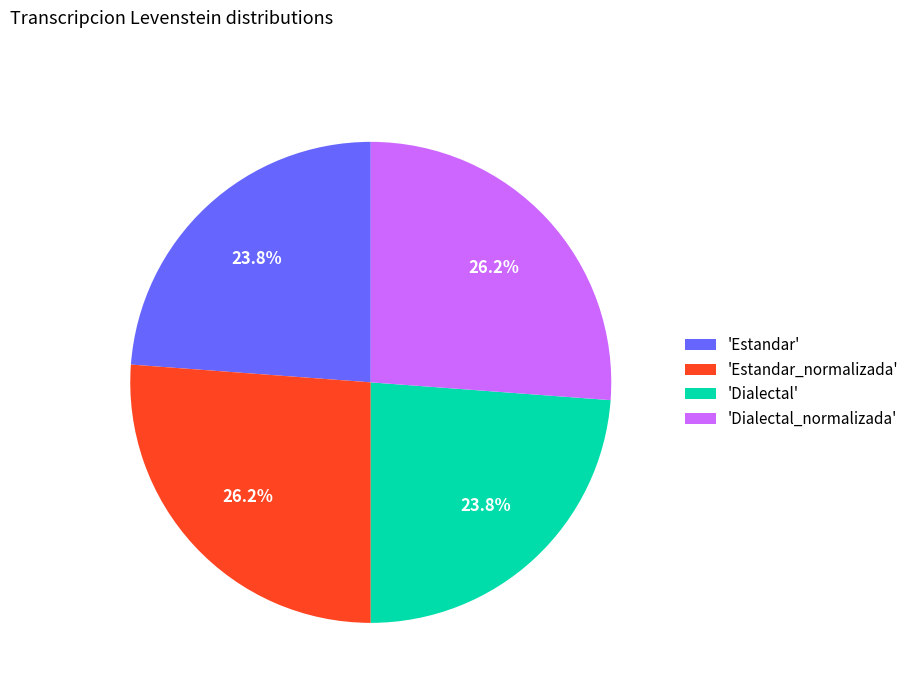

What is the ratio of the value at 'Estandar_normalizada' to the value at 'Estandar'?

1.1